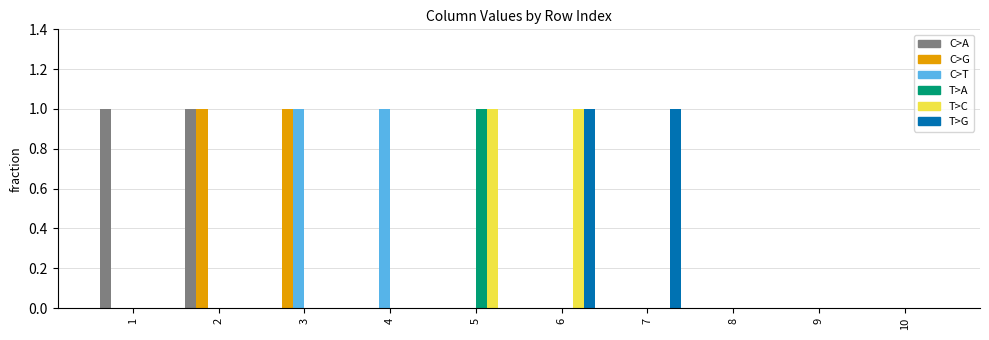

Between 8 and 10, which is larger?

8